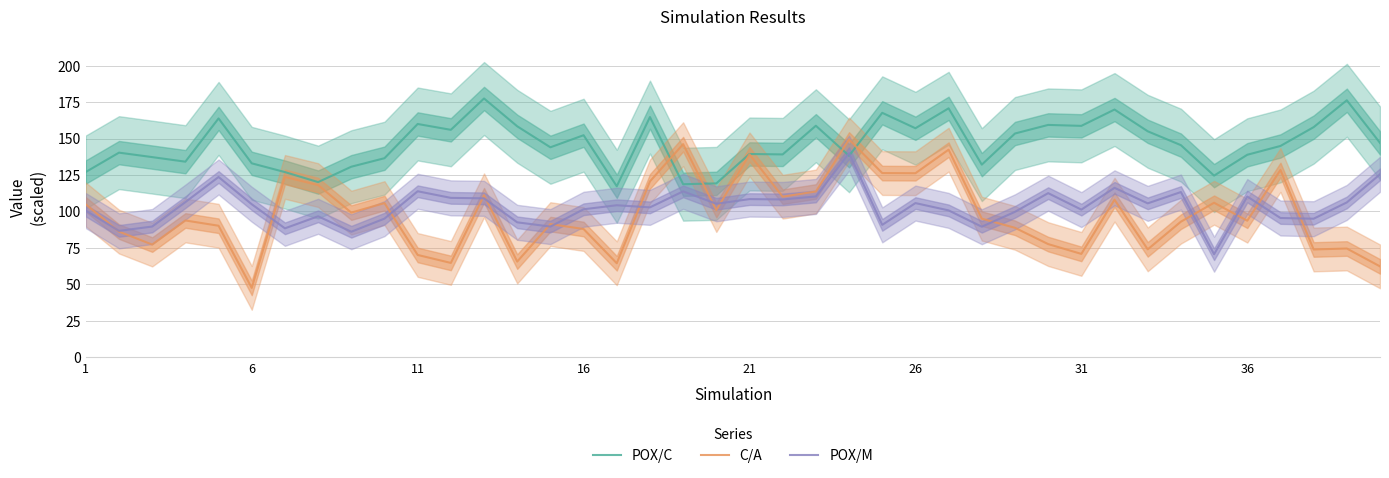

What is the lowest value of the POX/M series?

70.6